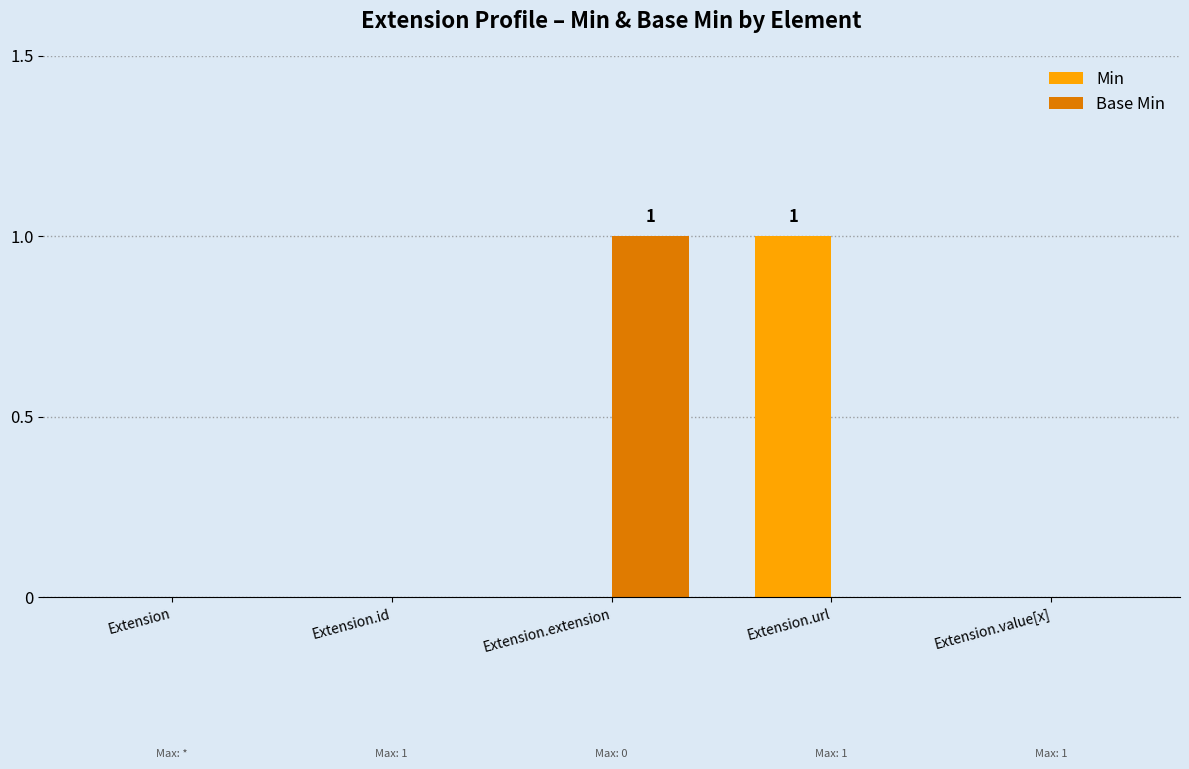

How many categories are shown in the chart?

5